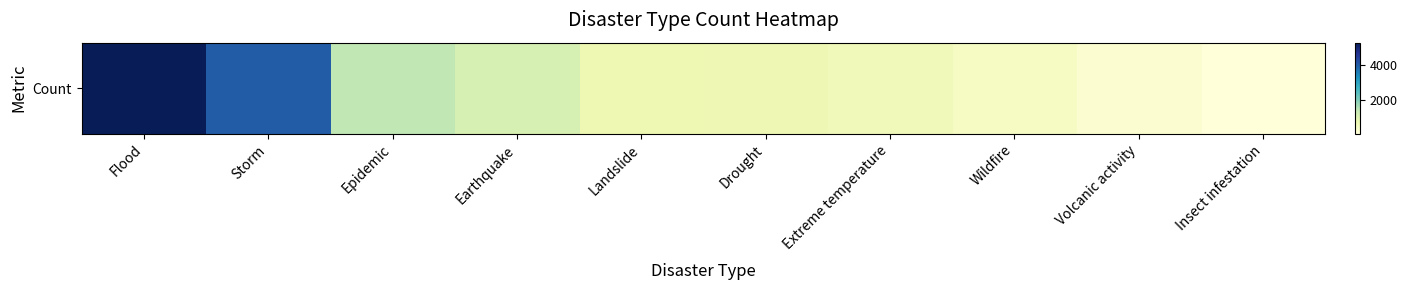

List the labels in order of value, largest first.

Flood, Storm, Epidemic, Earthquake, Landslide, Drought, Extreme temperature, Wildfire, Volcanic activity, Insect infestation